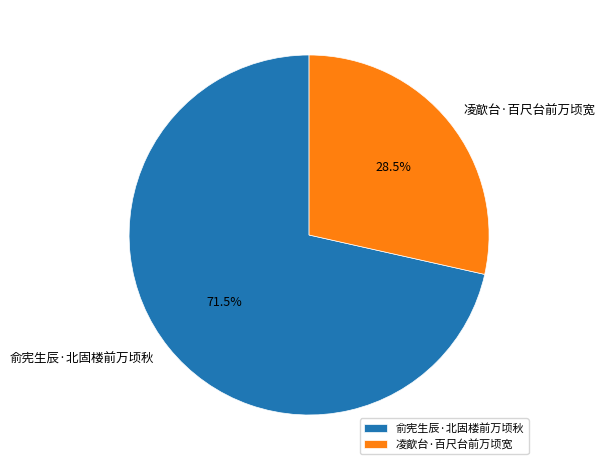

What is the smallest slice in the pie chart?

凌歊台·百尺台前万顷宽